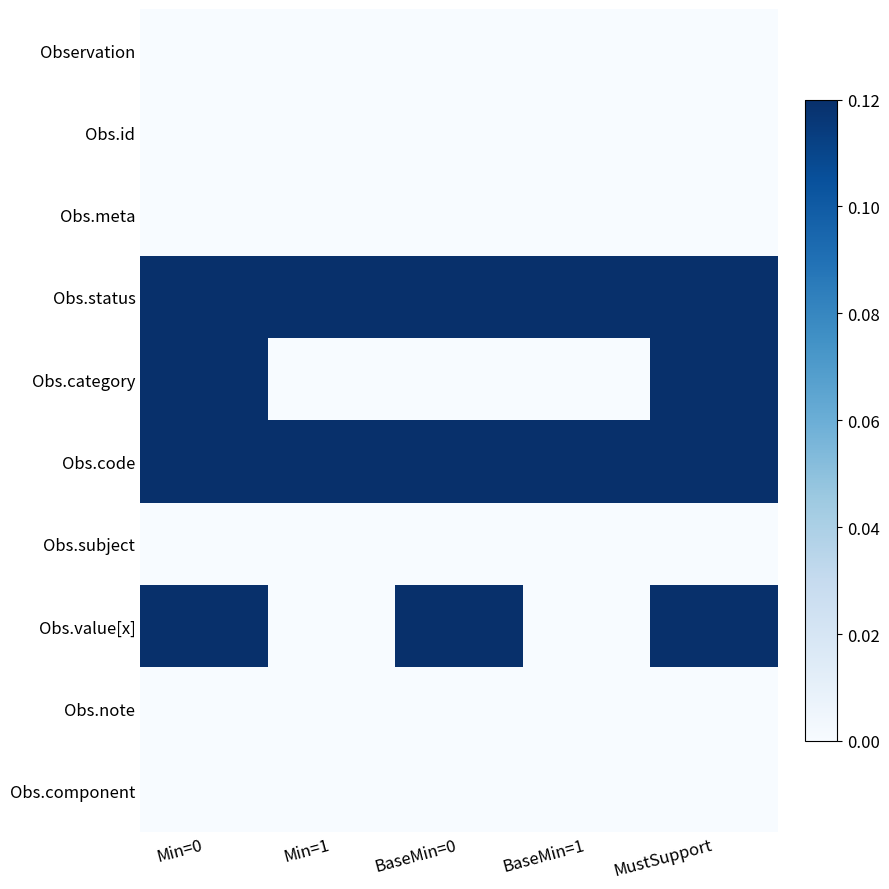

Which series has the largest range (max minus min)?

Obs.category